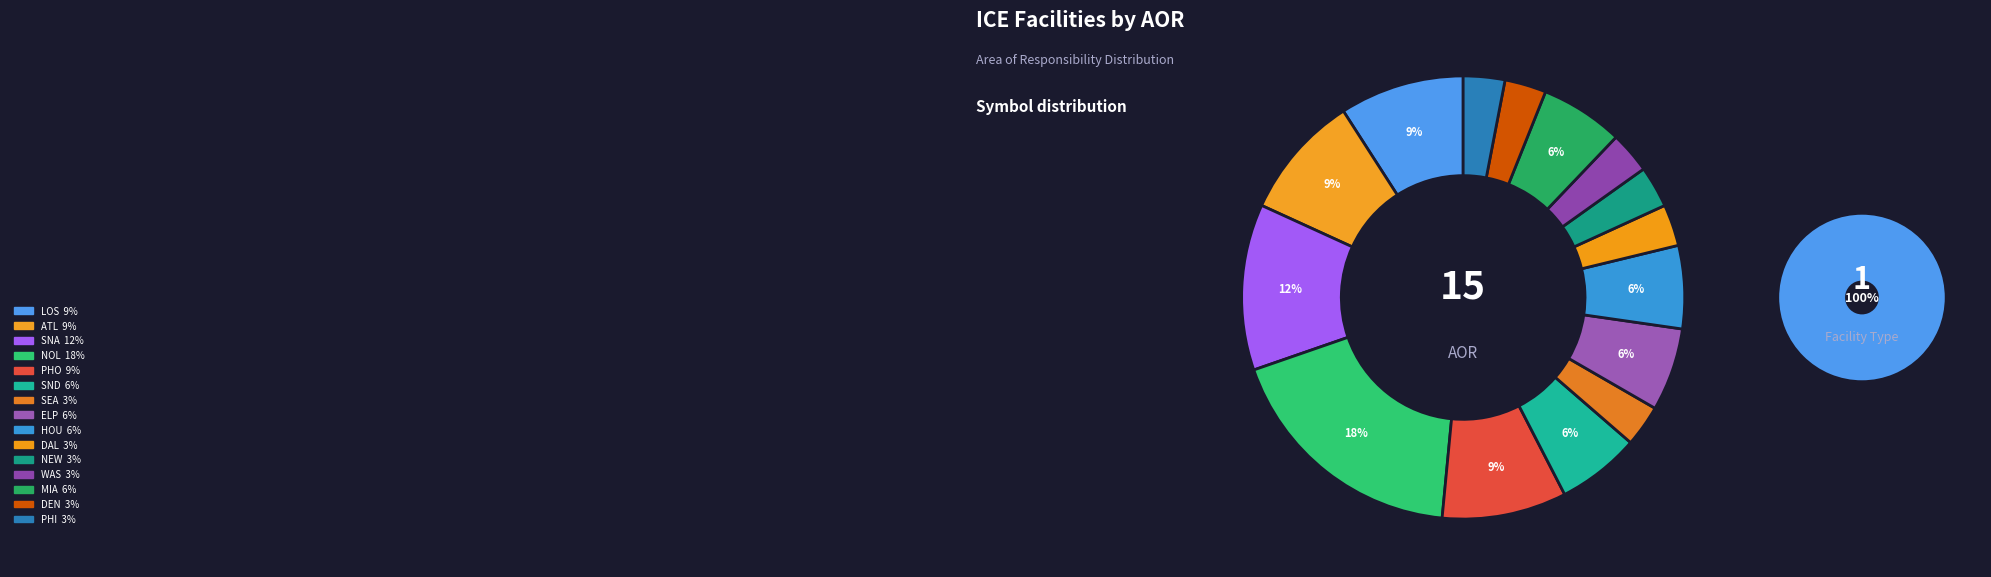

Is there any slice that represents more than half of the pie?

No